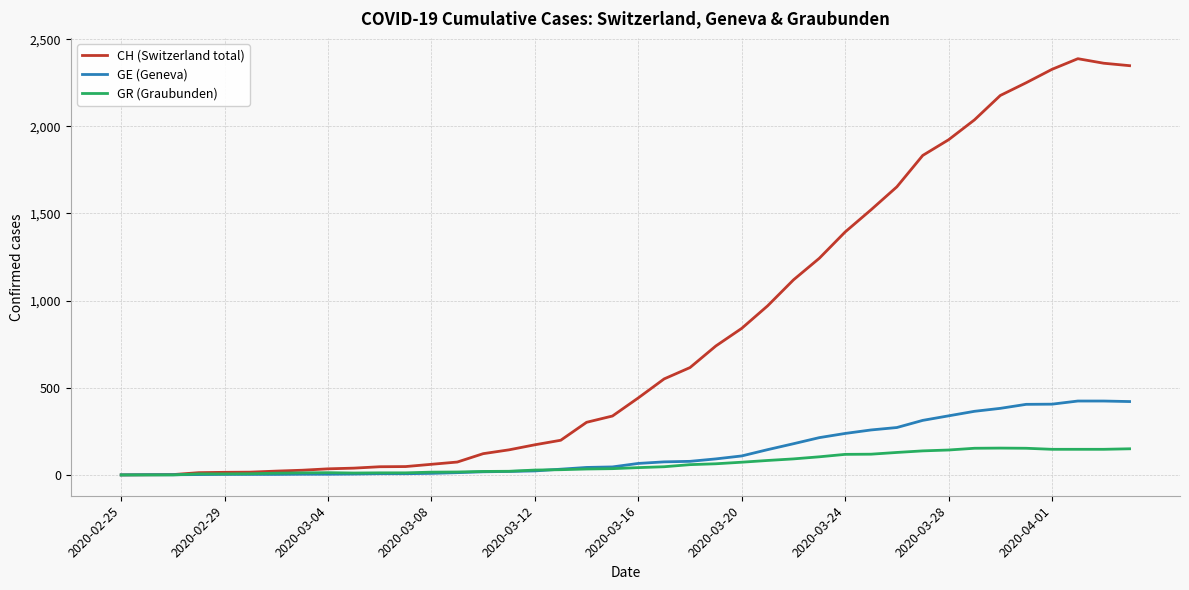

Which series has the widest spread of values?

CH (Switzerland total)